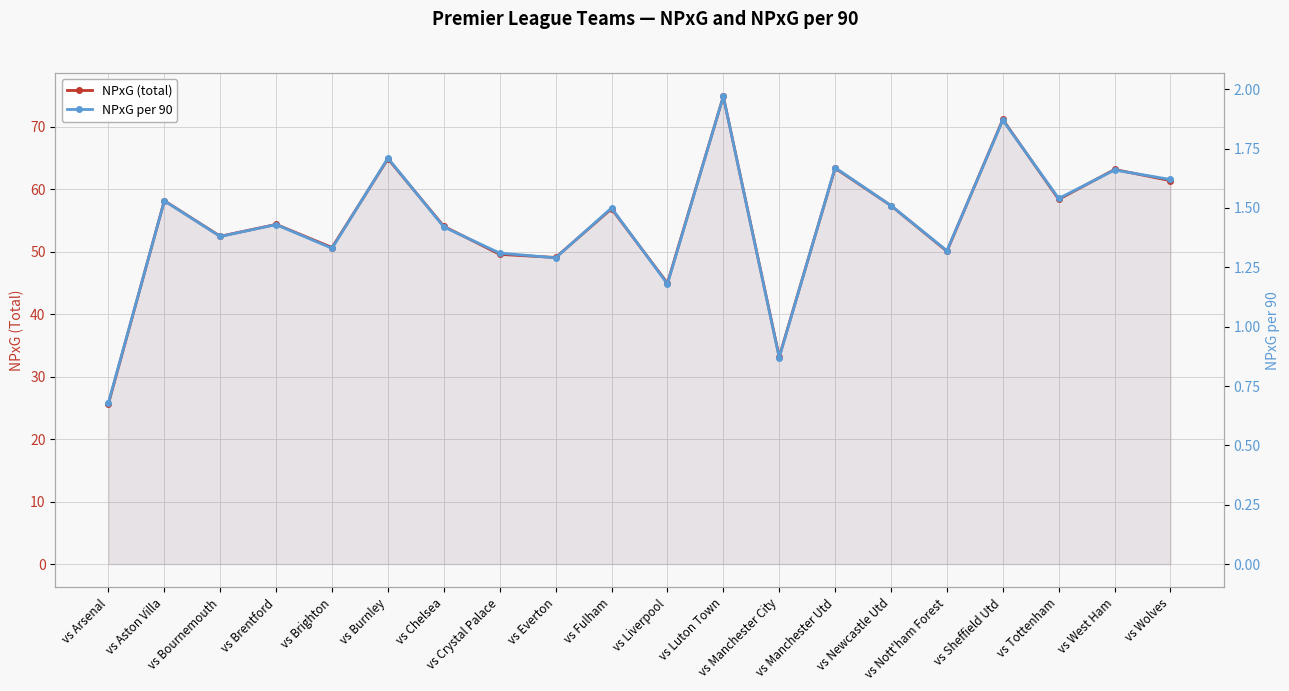

How many values in the NPxG (total) series exceed 56?

10